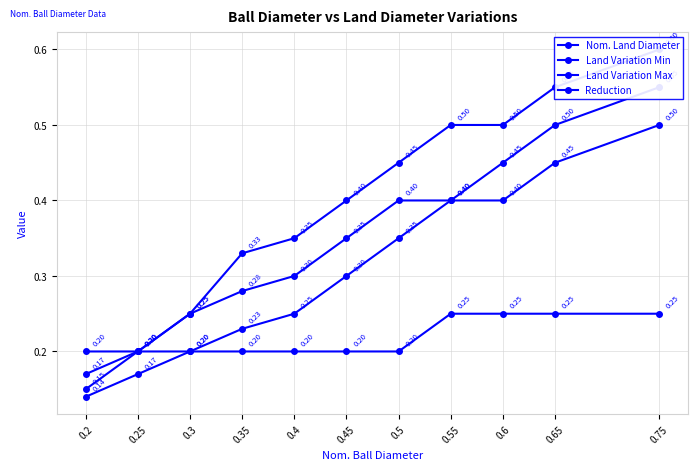

Is the value of Land Variation Max at 0.35 greater than the value of Land Variation Min at 0.75?

No